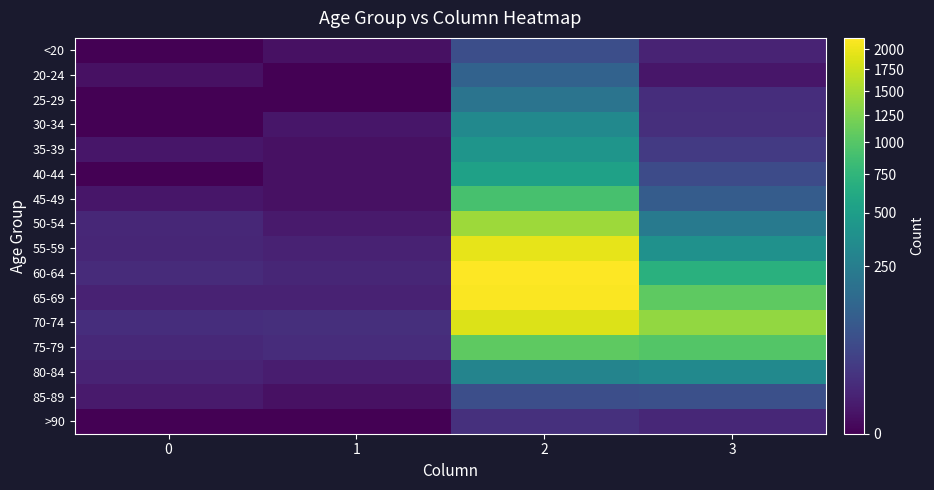

List the series in order of their peak value, highest first.

60-64, 65-69, 55-59, 70-74, 50-54, 75-79, 45-49, 40-44, 35-39, 30-34, 80-84, 25-29, 20-24, 85-89, <20, >90